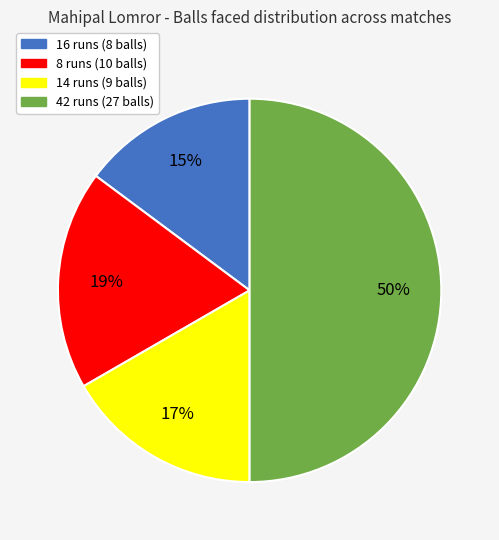

Do 16 runs (8 balls) and 14 runs (9 balls) together represent more than half of the pie?

No